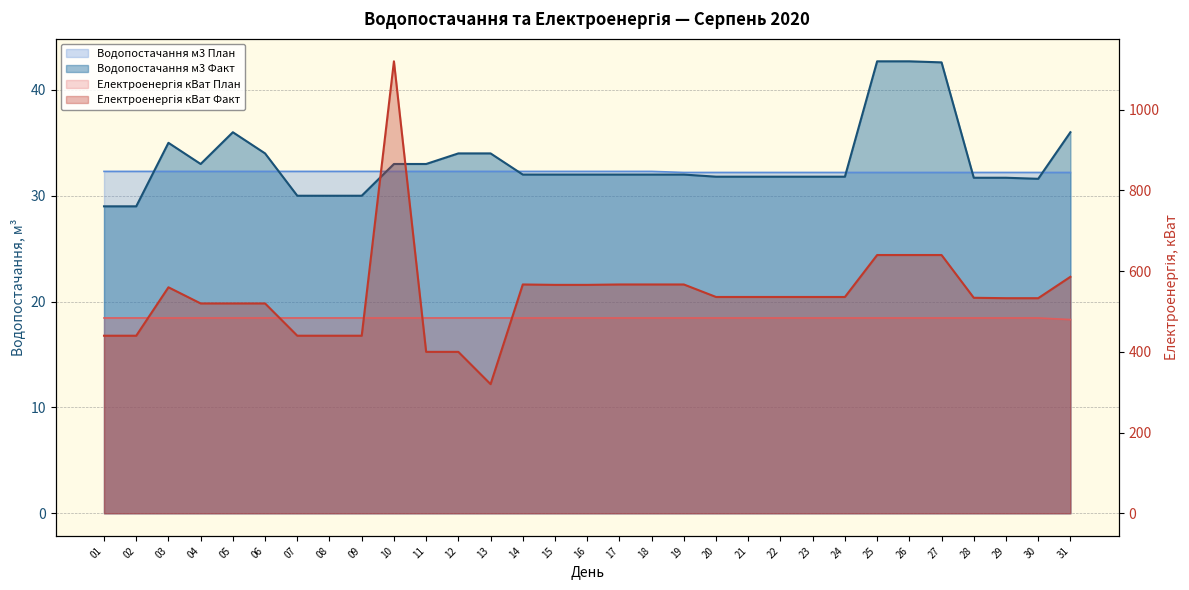

What is the lowest value of the Електроенергія кВат Факт series?

320.0